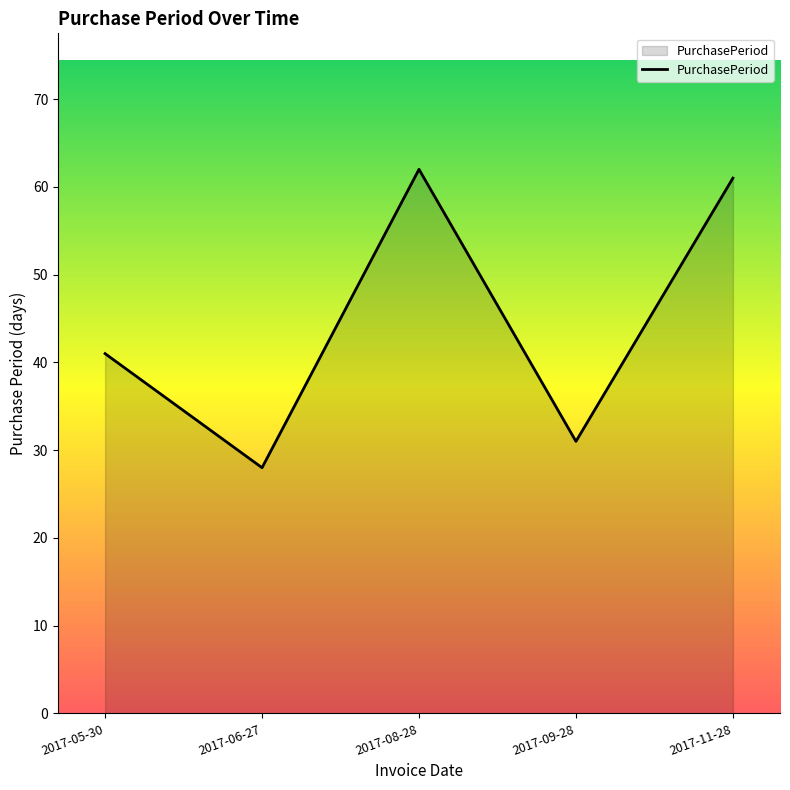

At which category does the chart reach its minimum across all series?

2017-06-27